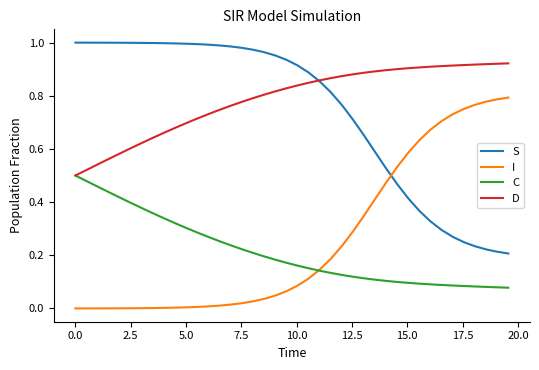

True or false: I and D intersect in this chart.

False